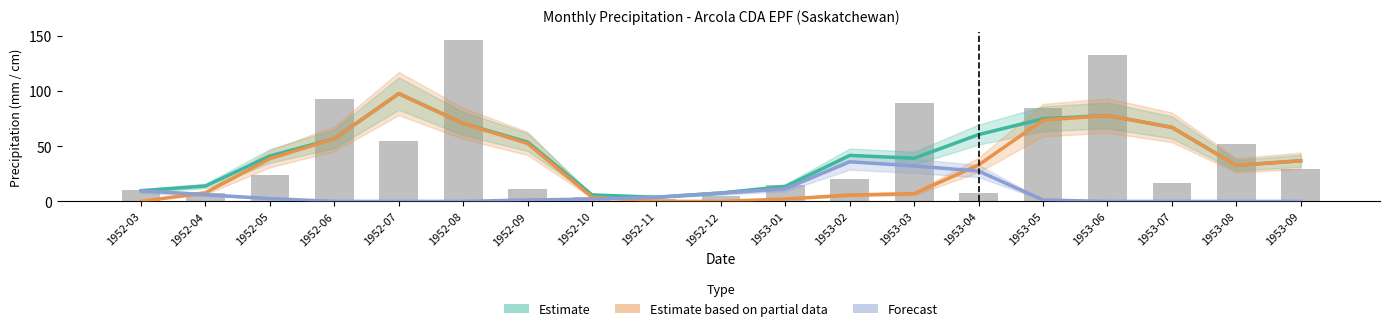

What is the label of the 17th bar from the right?

1952-05